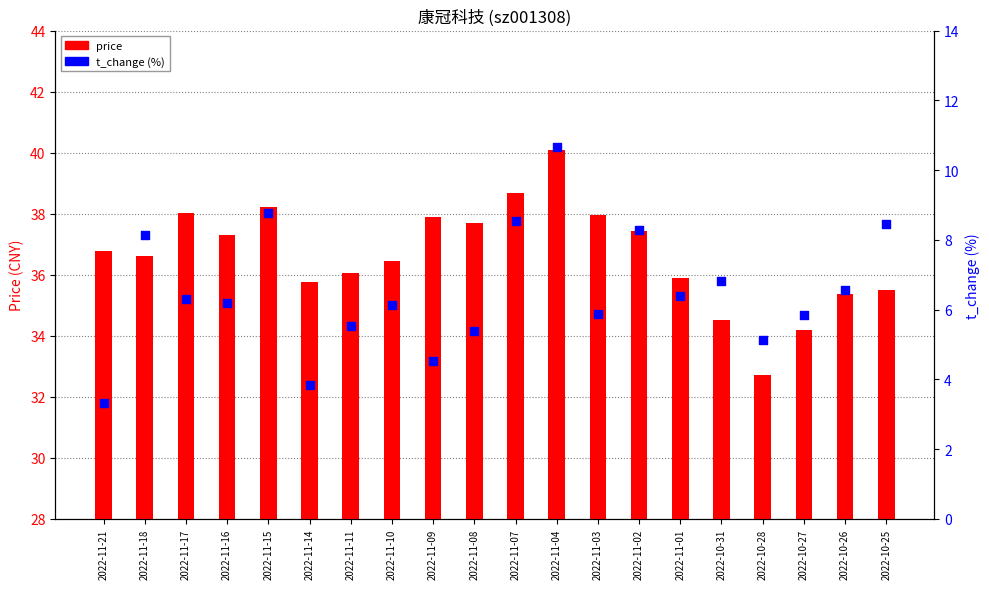

Which series has the widest spread of Y values?

price